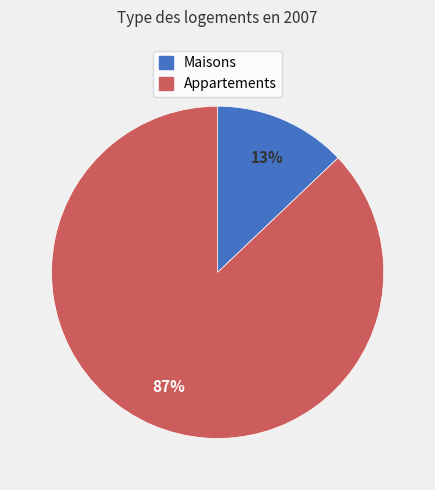

Which category has the smallest portion of the pie?

Maisons